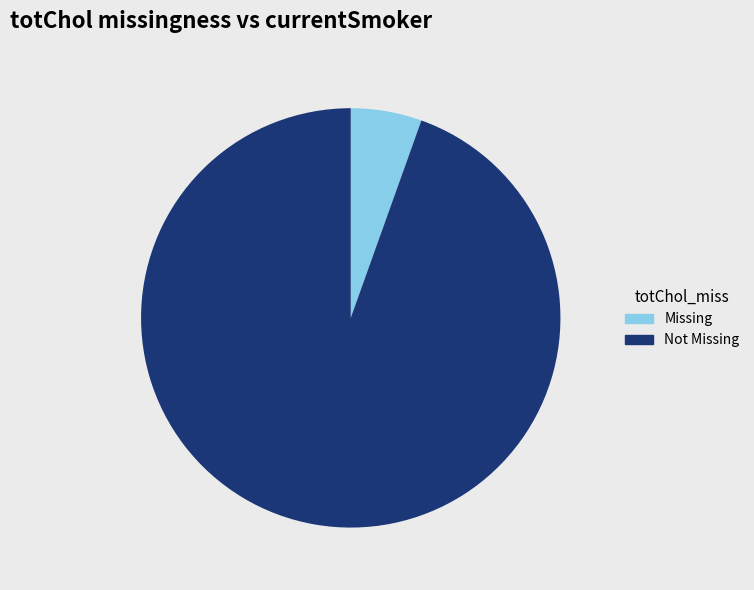

Rank the categories by value from highest to lowest.

Not Missing, Missing